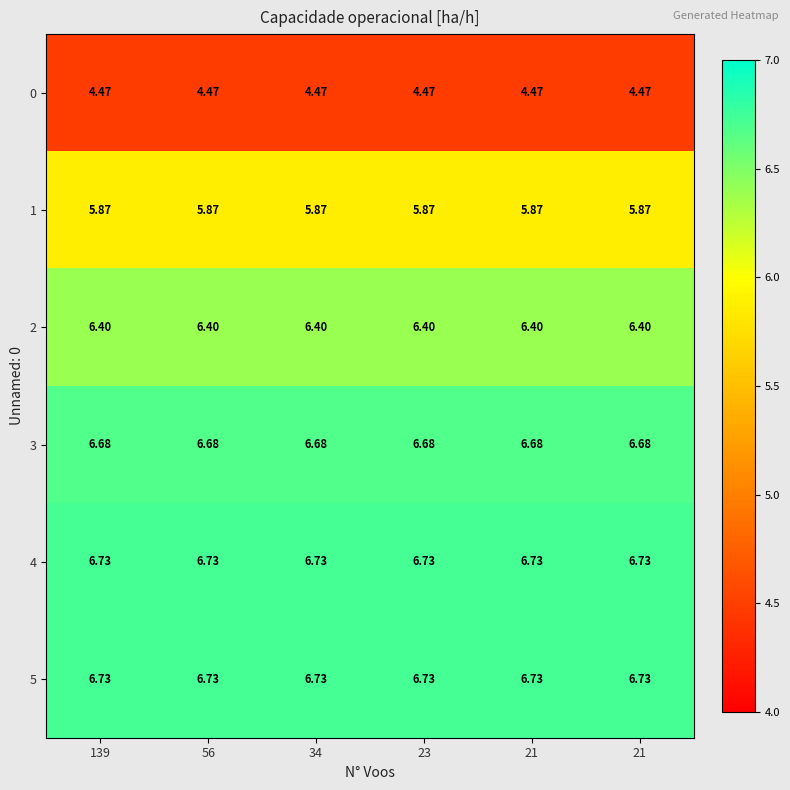

How many categories are shown in the chart?

6